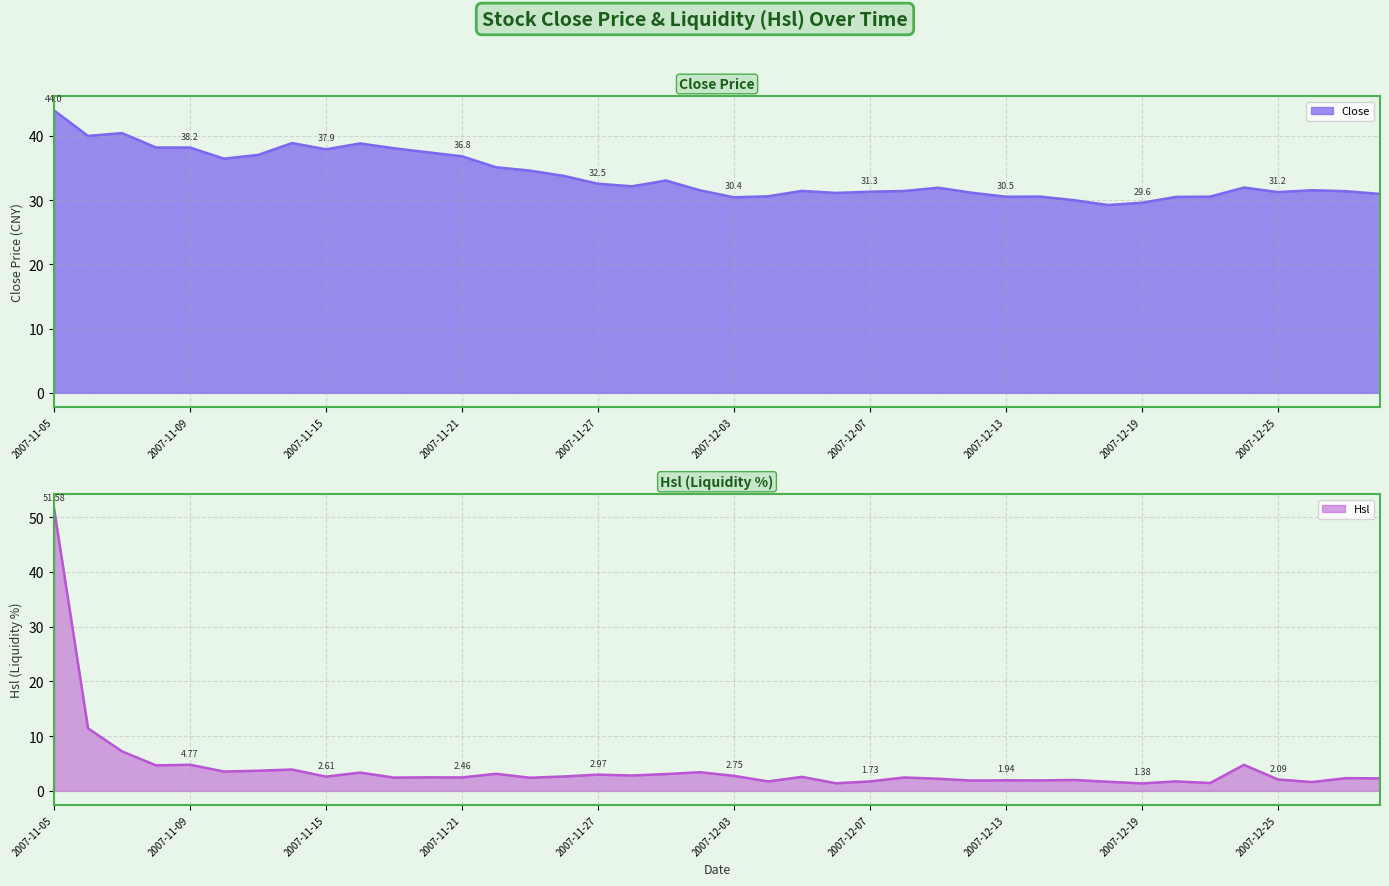

At which category does Close reach its first local valley?

2007-11-06